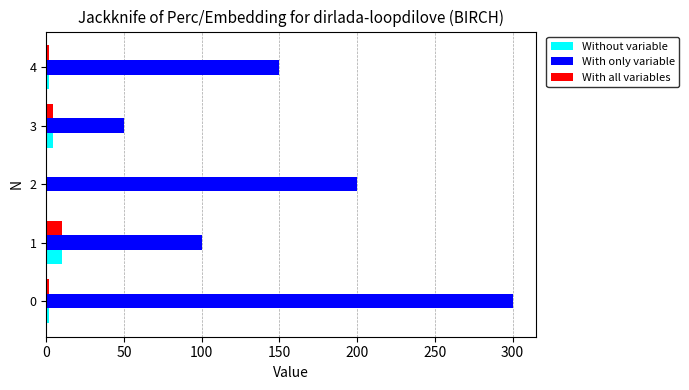

What is the maximum value for With all variables?

10.1